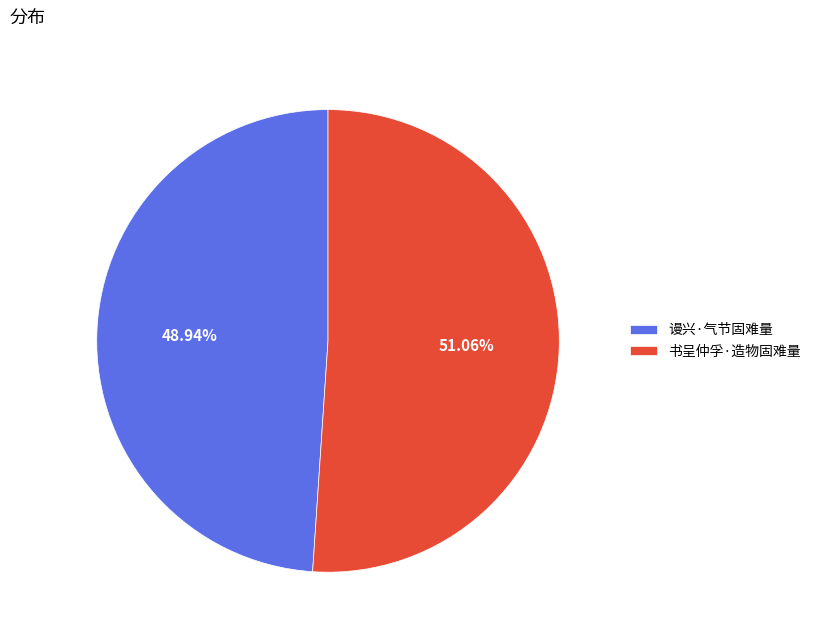

To the nearest percent, what is the combined percentage of 谩兴·气节固难量 and 书呈仲孚·造物固难量?

100%